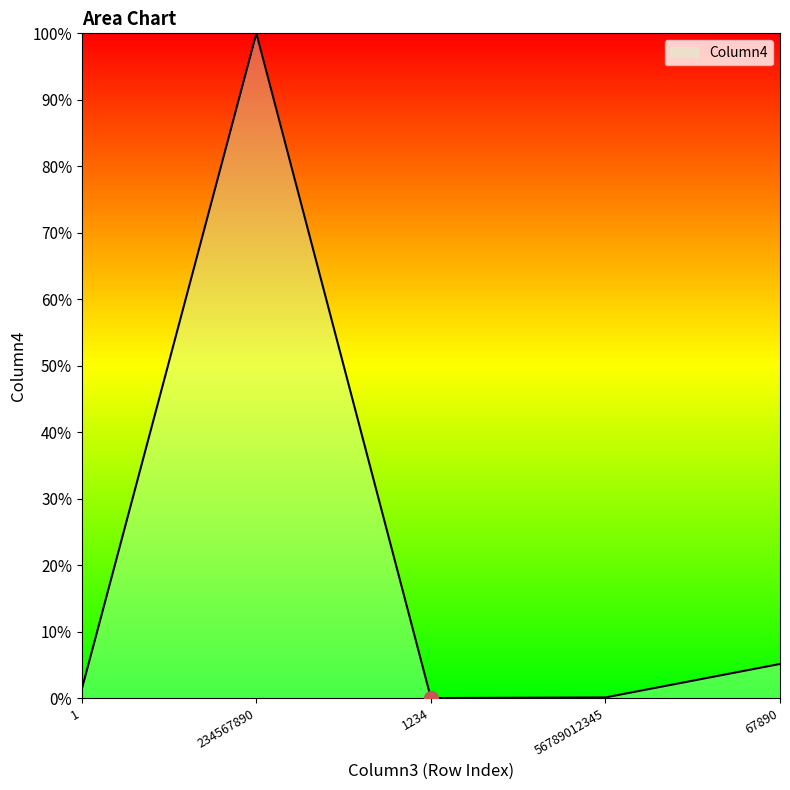

What is the difference between the maximum and minimum values?

100.0